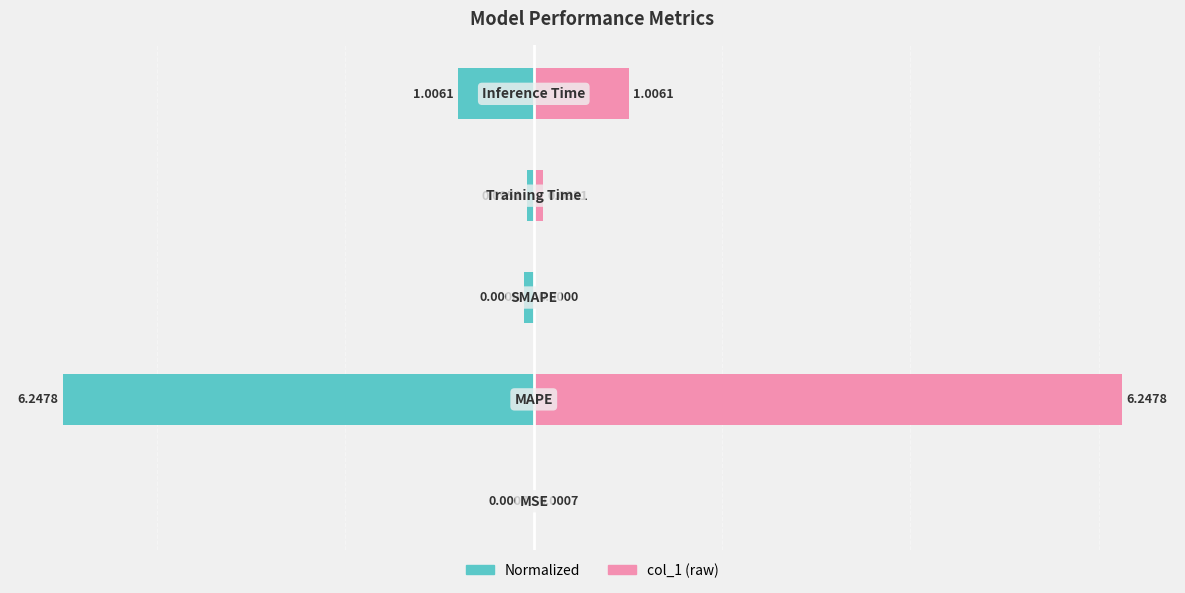

At how many categories does at least one series exceed -1?

5